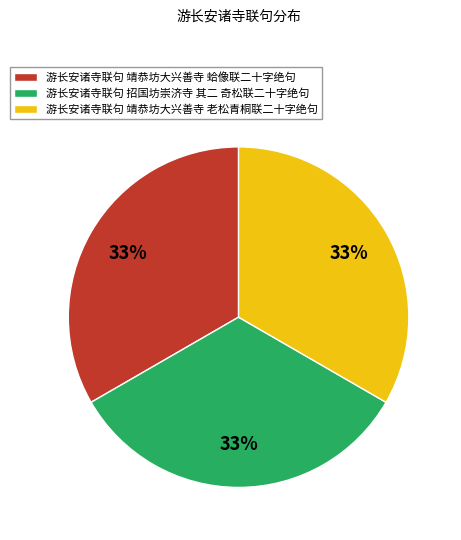

Do 游长安诸寺联句 靖恭坊大兴善寺 老松青桐联二十字绝句 and 游长安诸寺联句 招国坊崇济寺 其二 奇松联二十字绝句 together represent more than half of the pie?

Yes